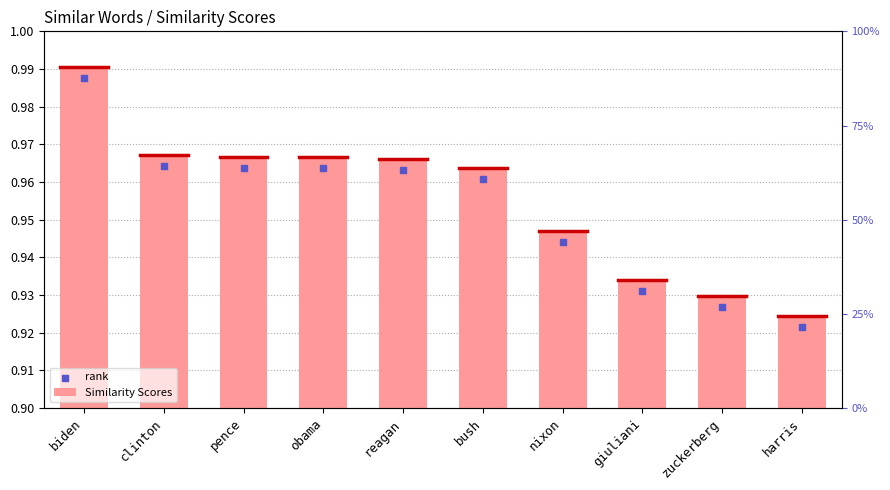

Which series reaches the minimum Y coordinate?

Similarity Scores